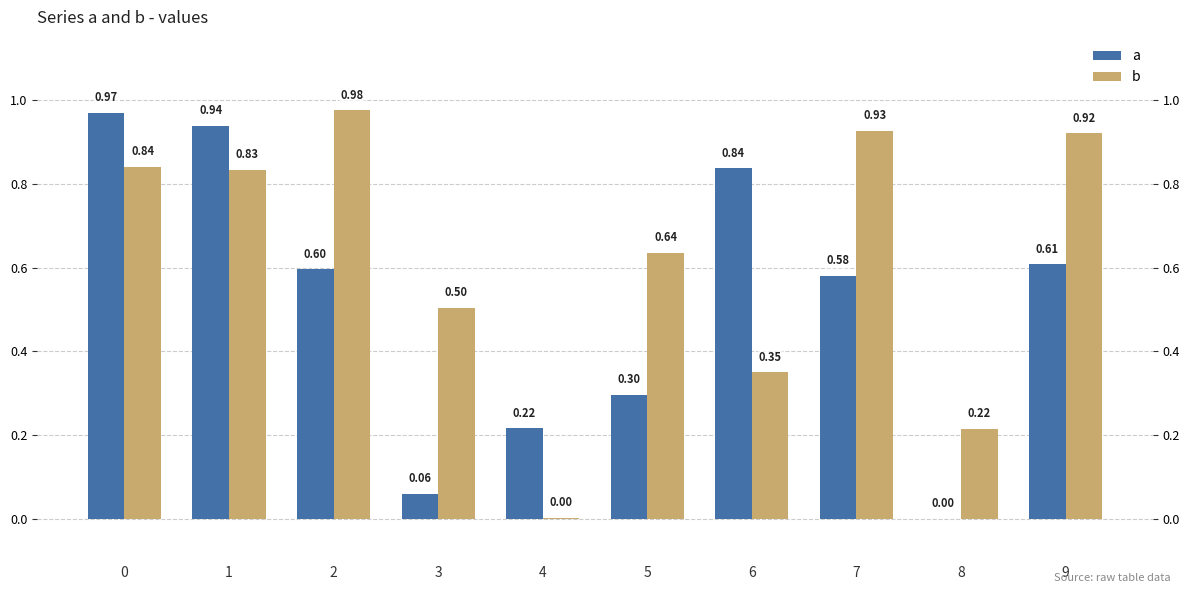

True or false: a has a value of 0.0 at 3.

False